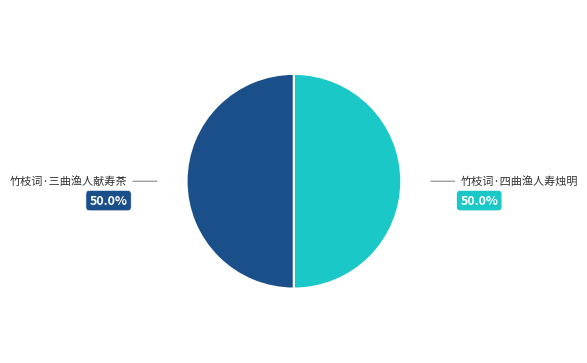

True or false: 竹枝词·四曲渔人寿烛明 accounts for 50% of the total.

True